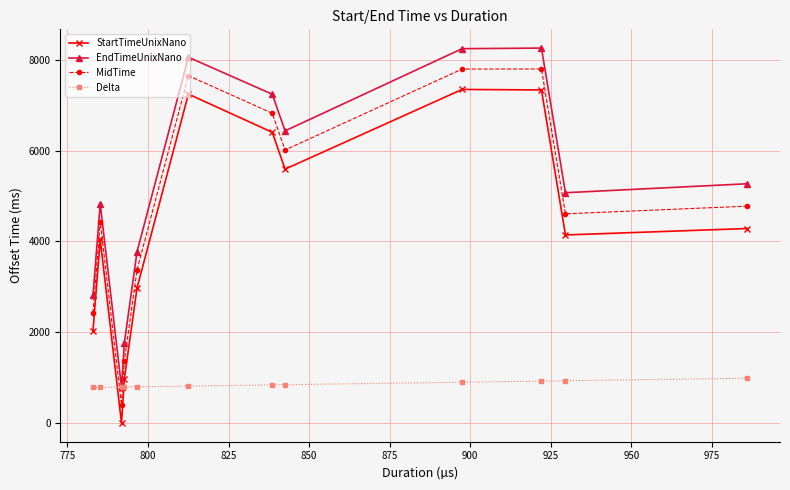

How many data points does each series have?

12